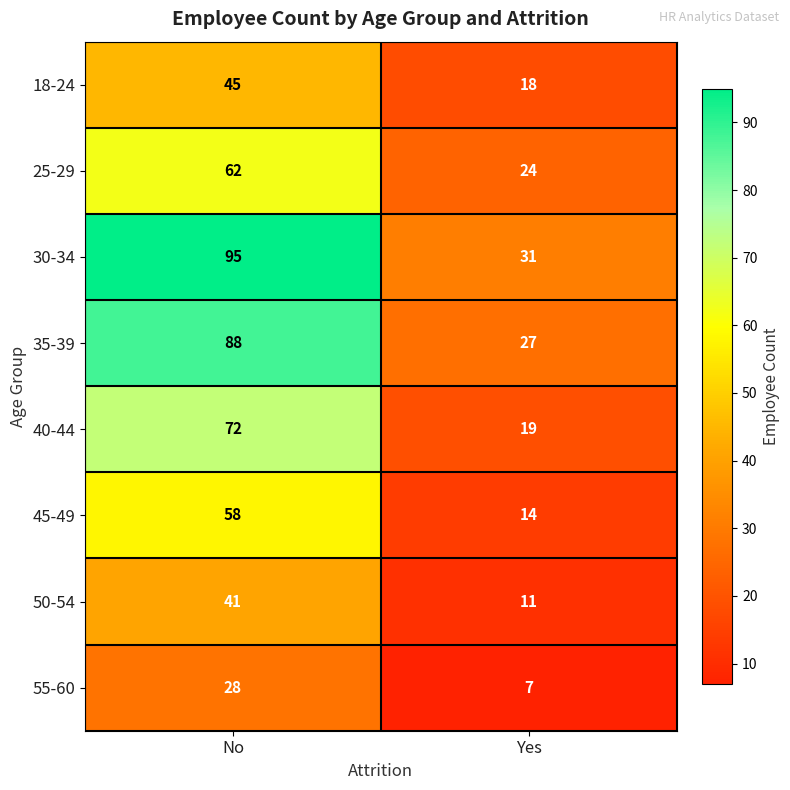

Reading left to right, what are all the values shown in this chart?

18-24: 45	18
25-29: 62	24
30-34: 95	31
35-39: 88	27
40-44: 72	19
45-49: 58	14
50-54: 41	11
55-60: 28	7